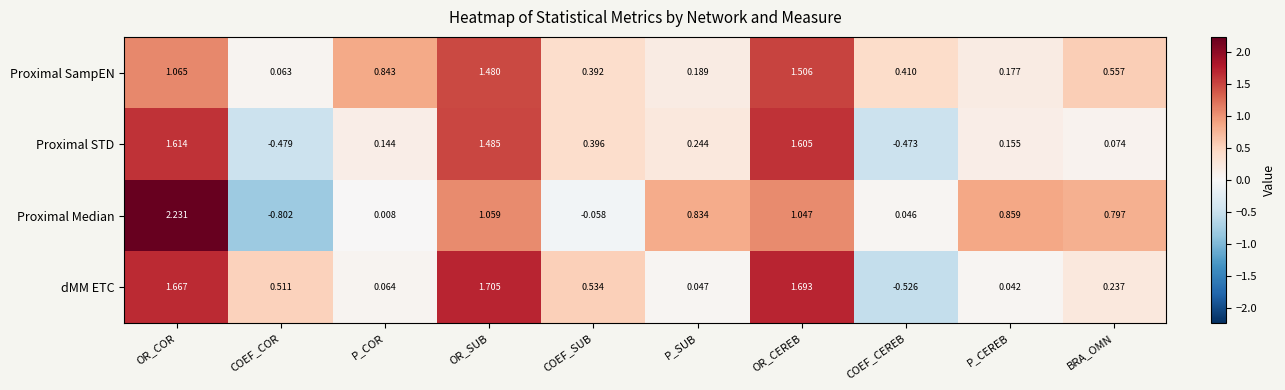

List the series in order of their peak value, highest first.

Proximal Median, dMM ETC, Proximal STD, Proximal SampEN